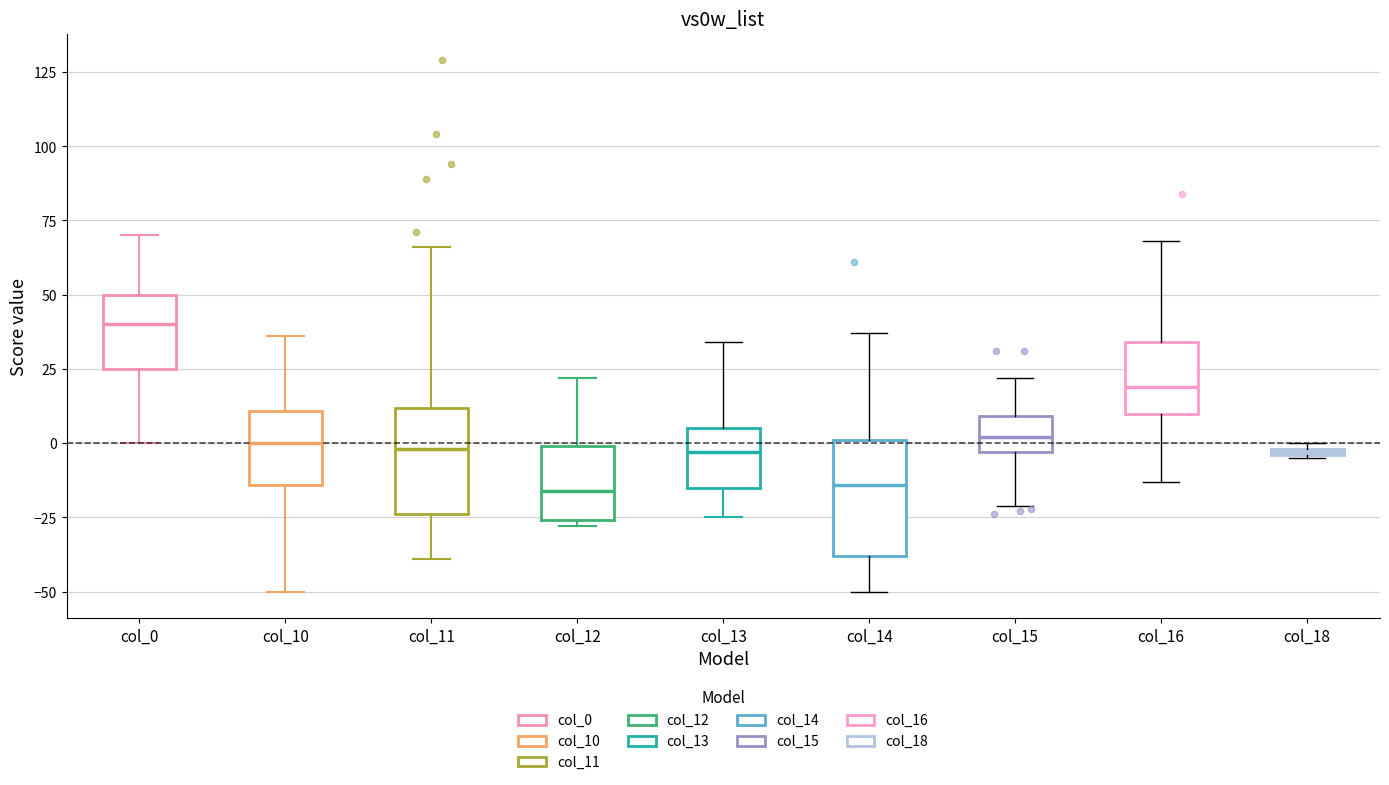

Where is the lower edge of the box for col_18 on the y-axis? The values are not printed on the chart, so give them approximately, as read against the axis.

-5